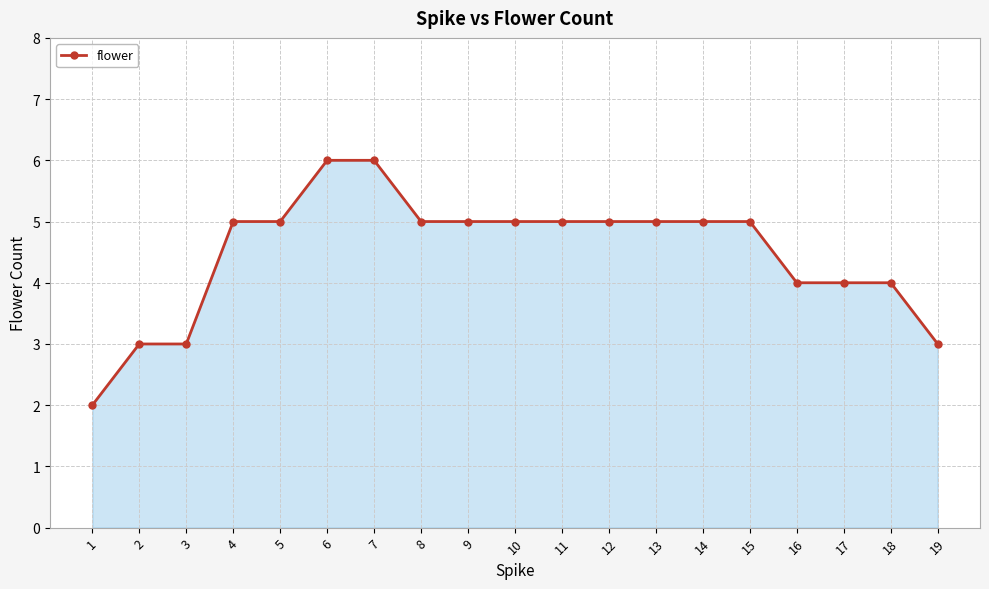

True or false: the data shows 3 at 11.

False